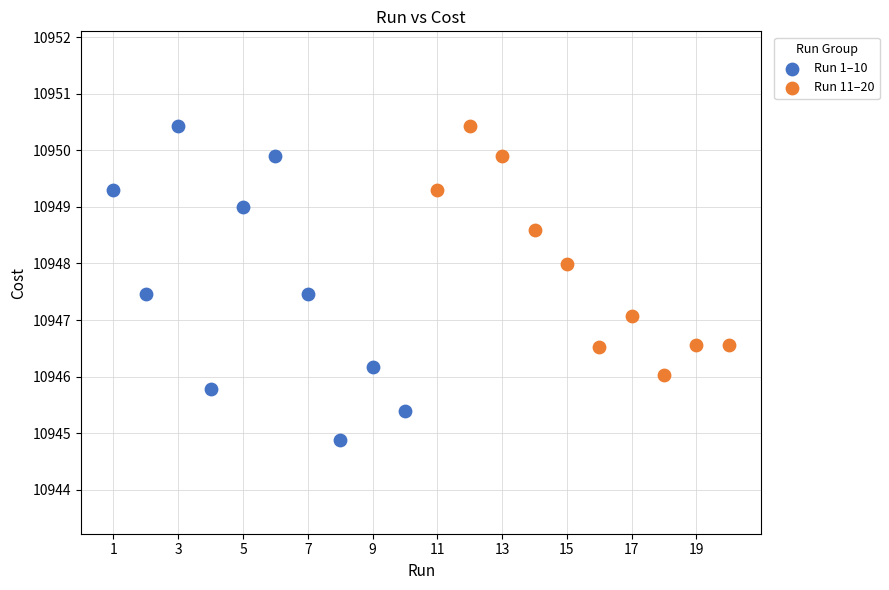

Which series contains the lowest Y value?

Run 1–10